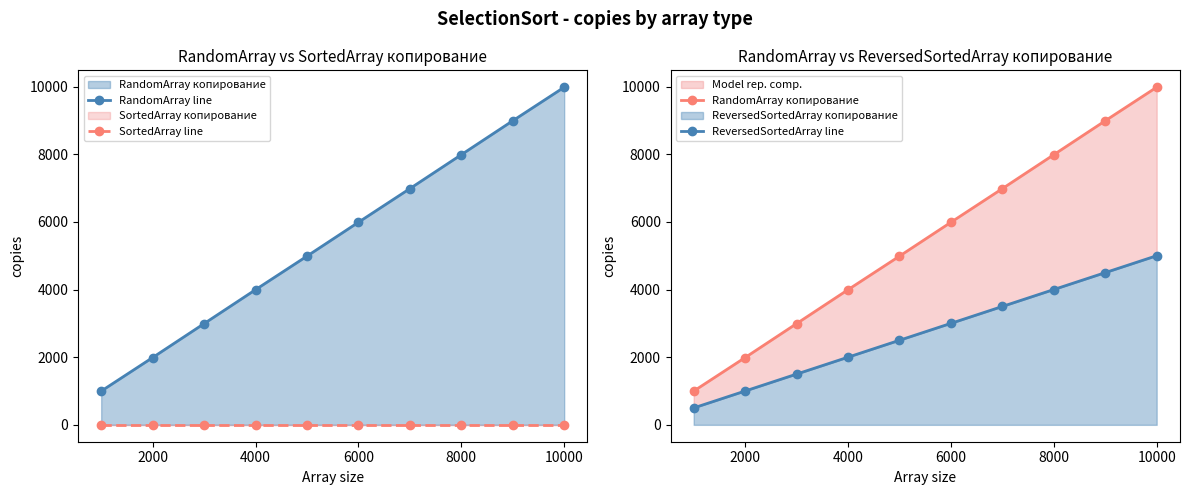

True or false: ReversedSortedArray line has more than 1 points higher than both neighbors.

False